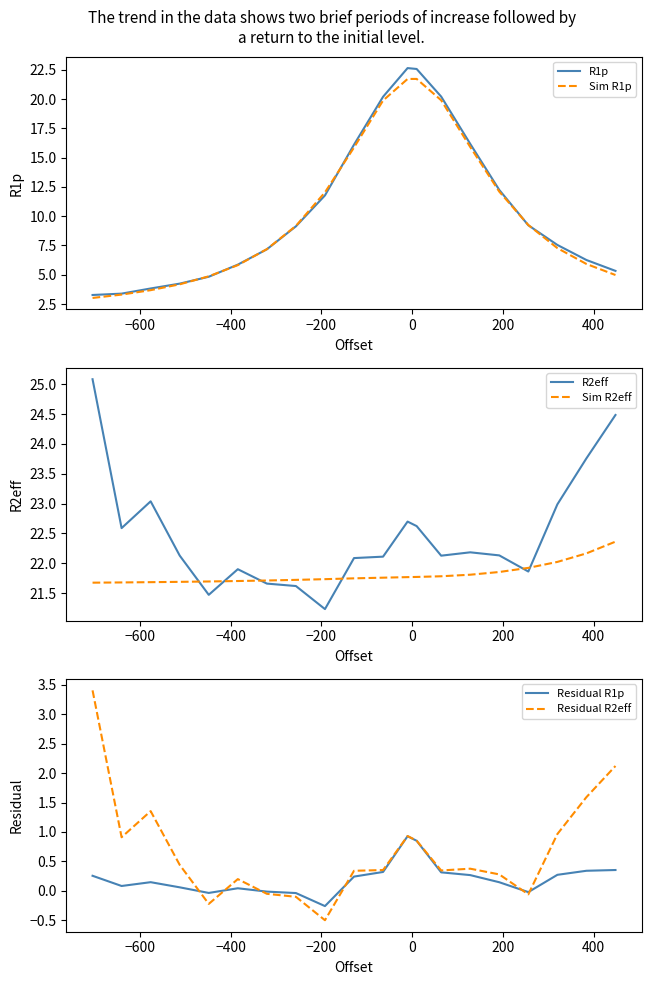

What is the smallest value displayed?

-0.5